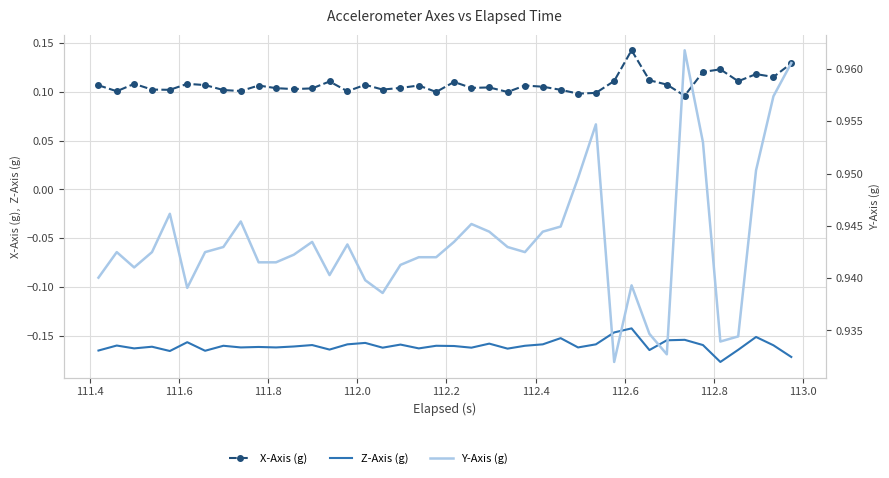

True or false: X-Axis (g) and Z-Axis (g) cross at least once.

False